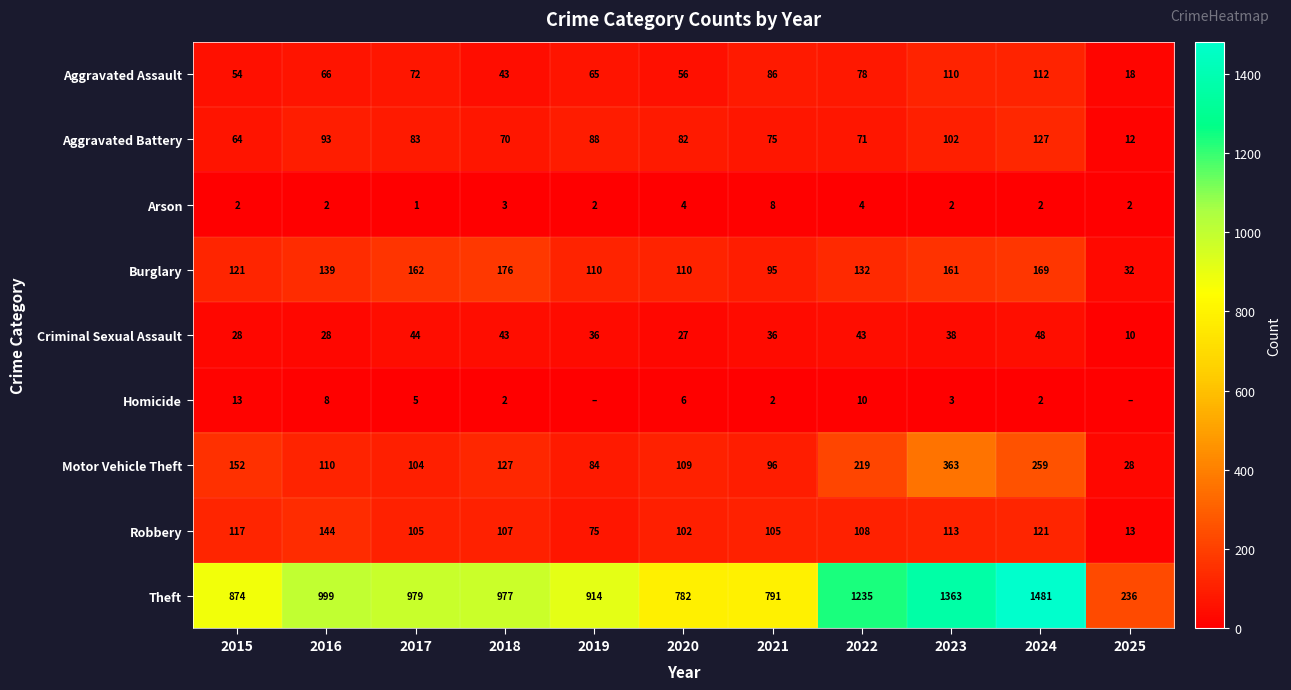

Is it true that Burglary equals 132 at 2022?

True